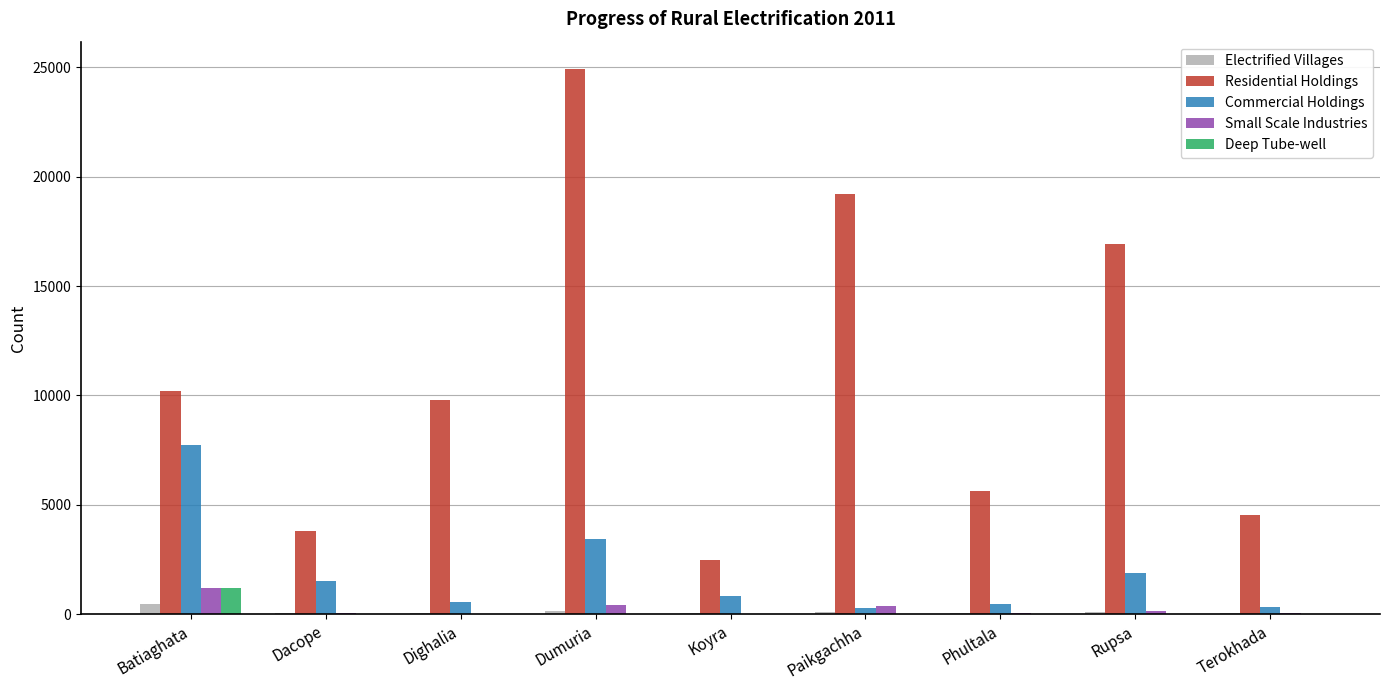

Which series has the largest total across all categories?

Residential Holdings